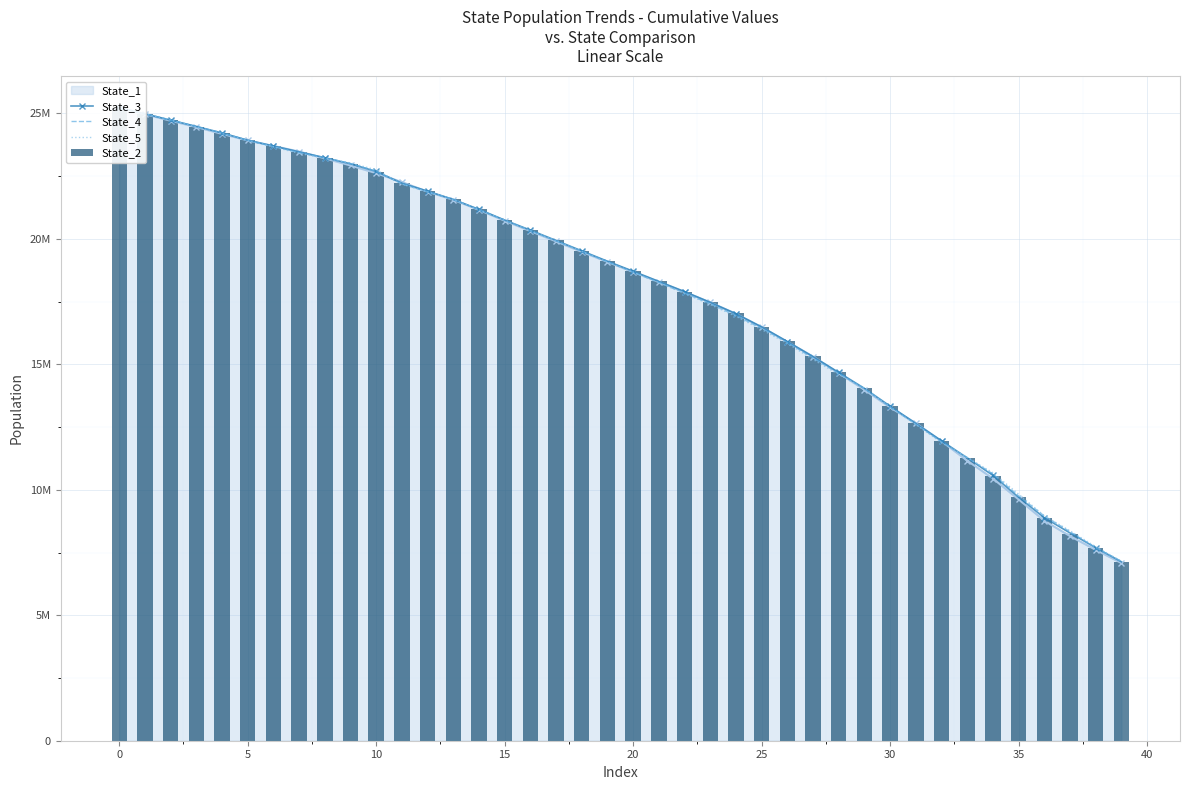

Is it true that State_5 equals 9825497.3 at 35?

True